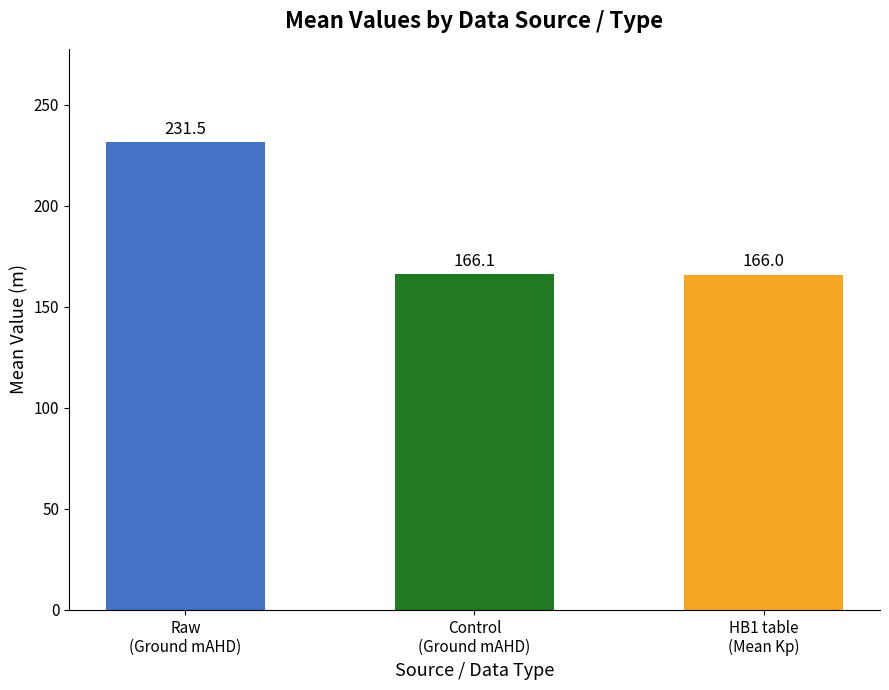

Which series has the largest range (max minus min)?

Control